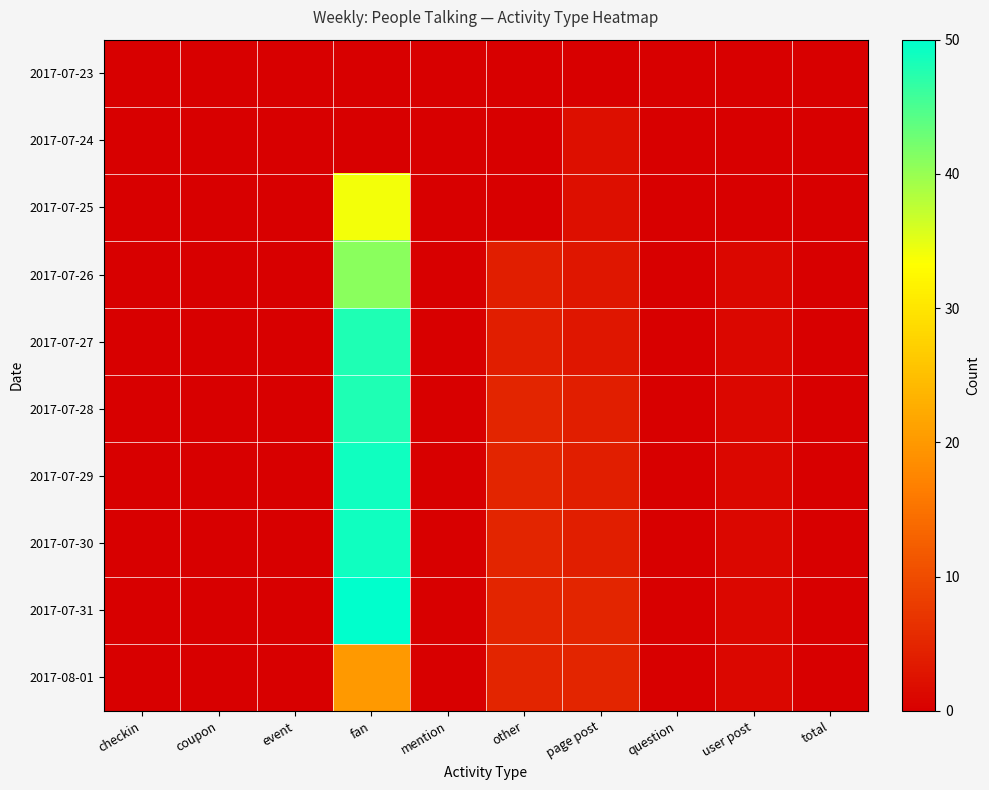

Which series changed the most between question and user post?

2017-07-26